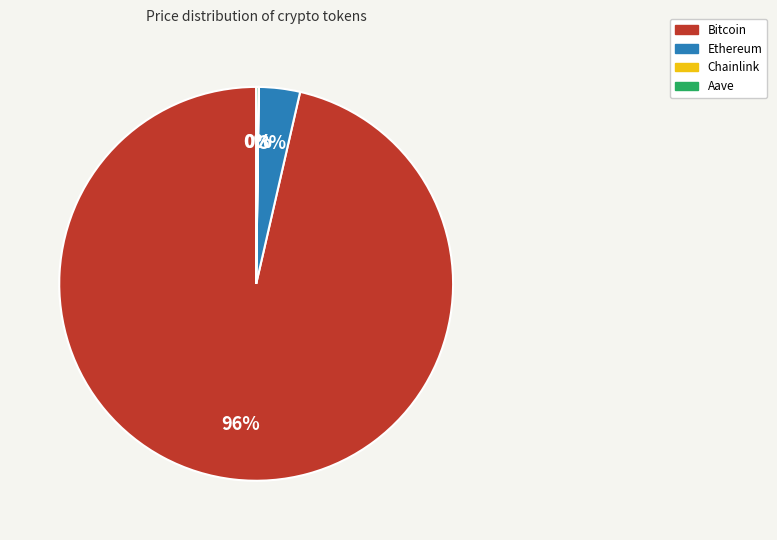

Which category has the biggest portion of the pie?

Bitcoin